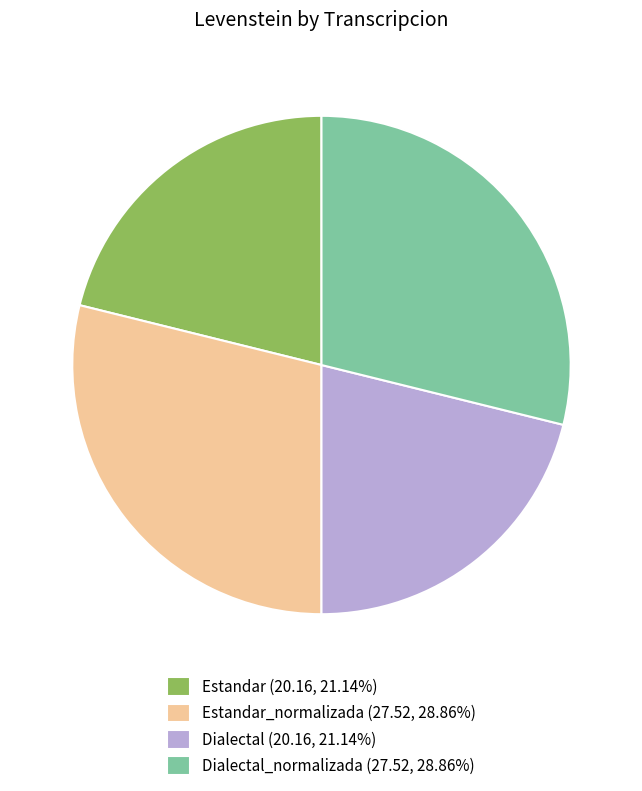

Is Estandar_normalizada (27.52, 28.86%) the majority of the pie?

No